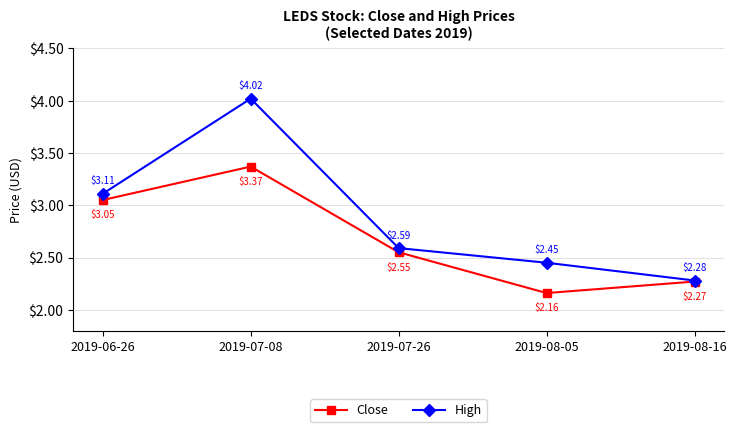

How many categories are shown in the chart?

5